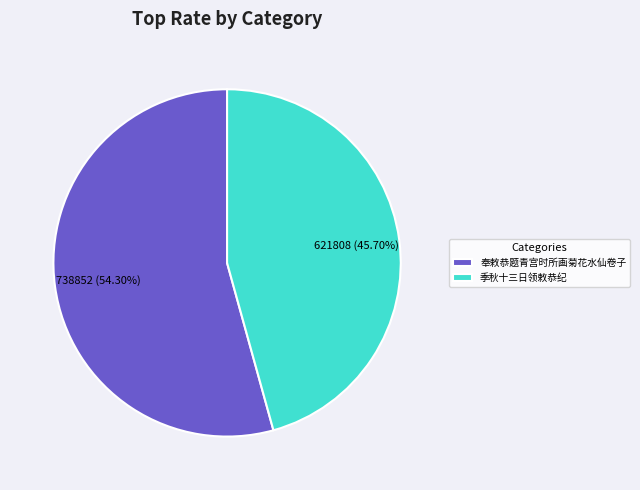

Does 季秋十三日领敕恭纪 represent more than half of the total?

No